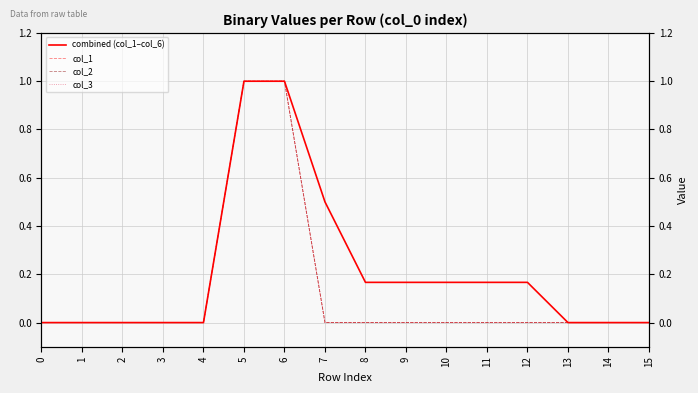

Which series has the largest total across all categories?

combined (col_1–col_6)